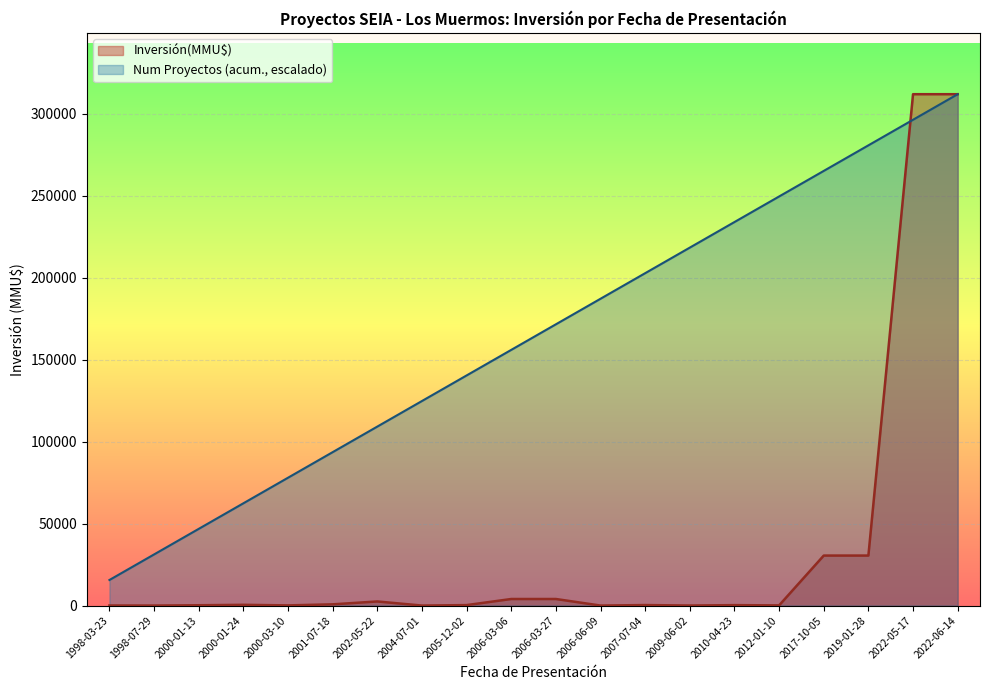

How many lines are shown in the chart?

2